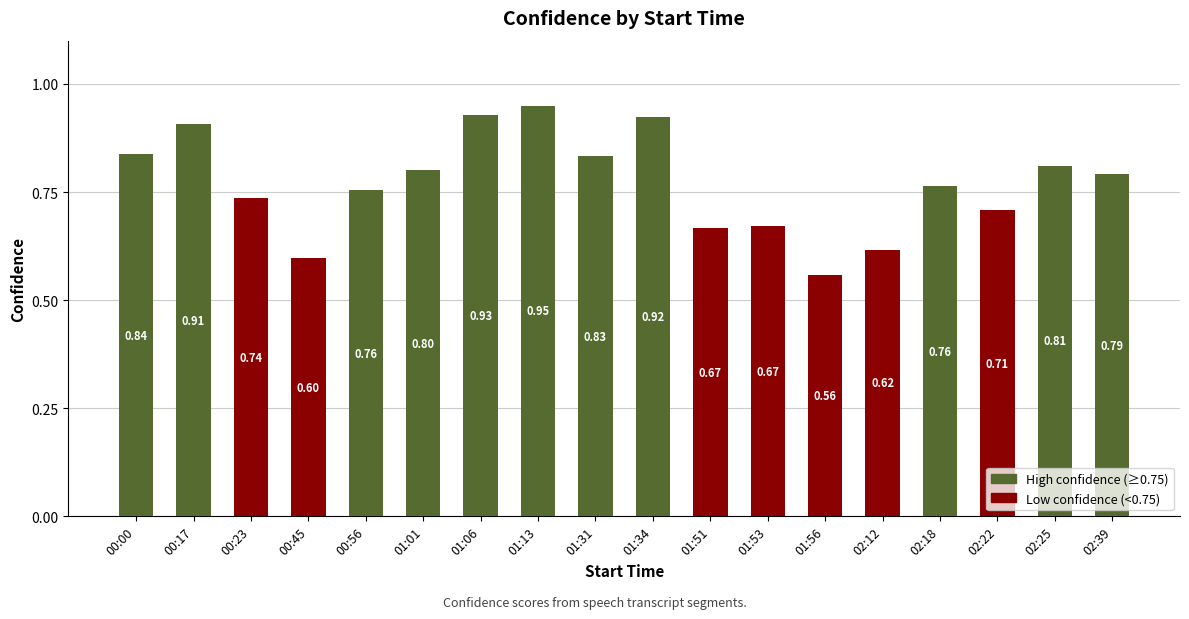

What is the difference between the values at 01:13 and 02:12?

0.3